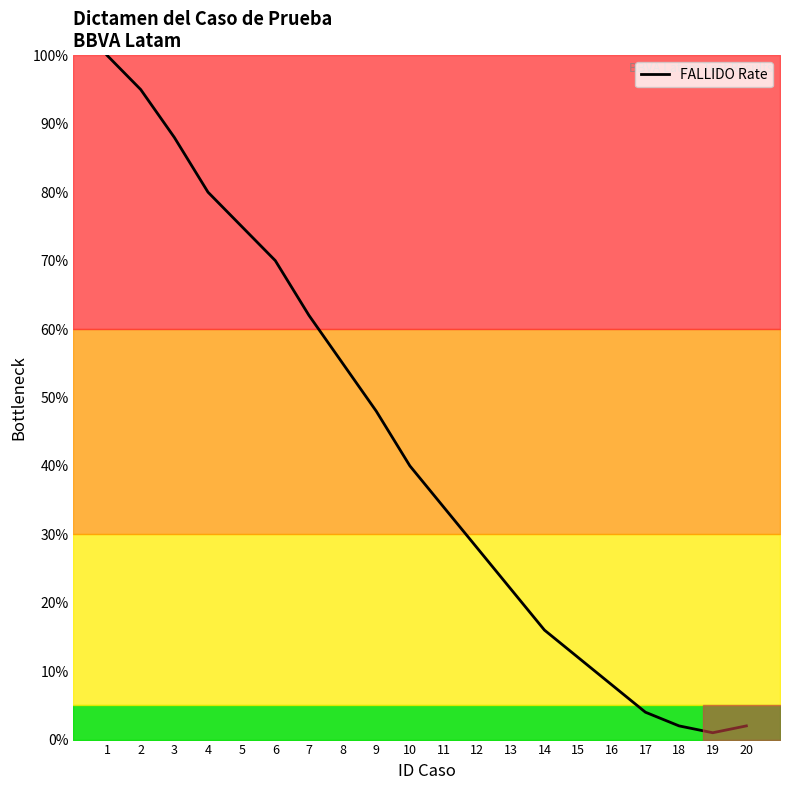

At which label is the value closest to 50?

9